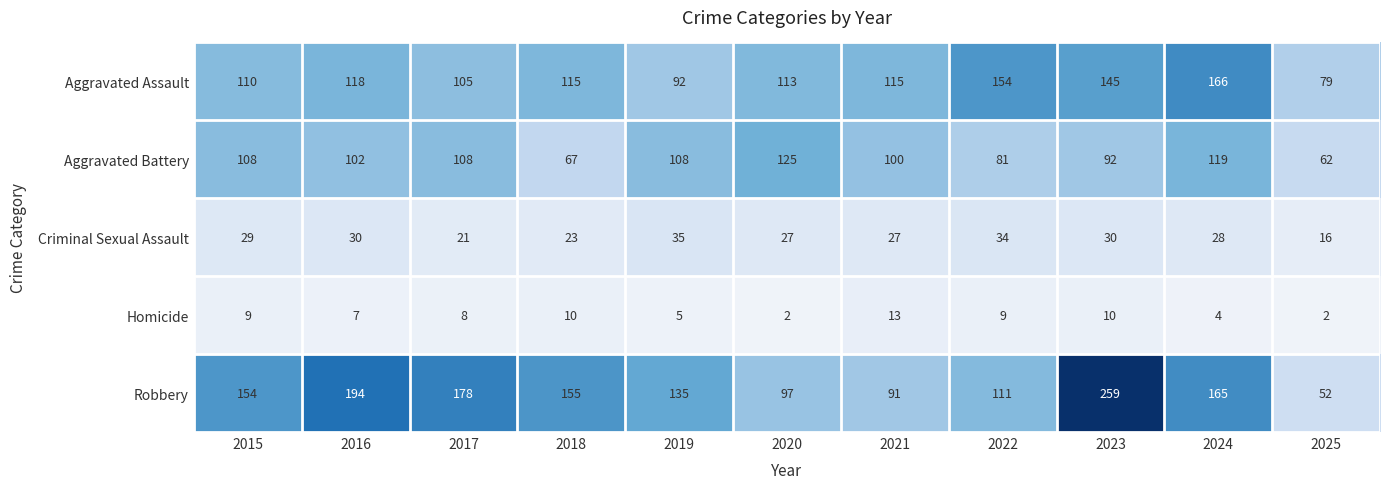

What is the highest value of the Homicide series?

13